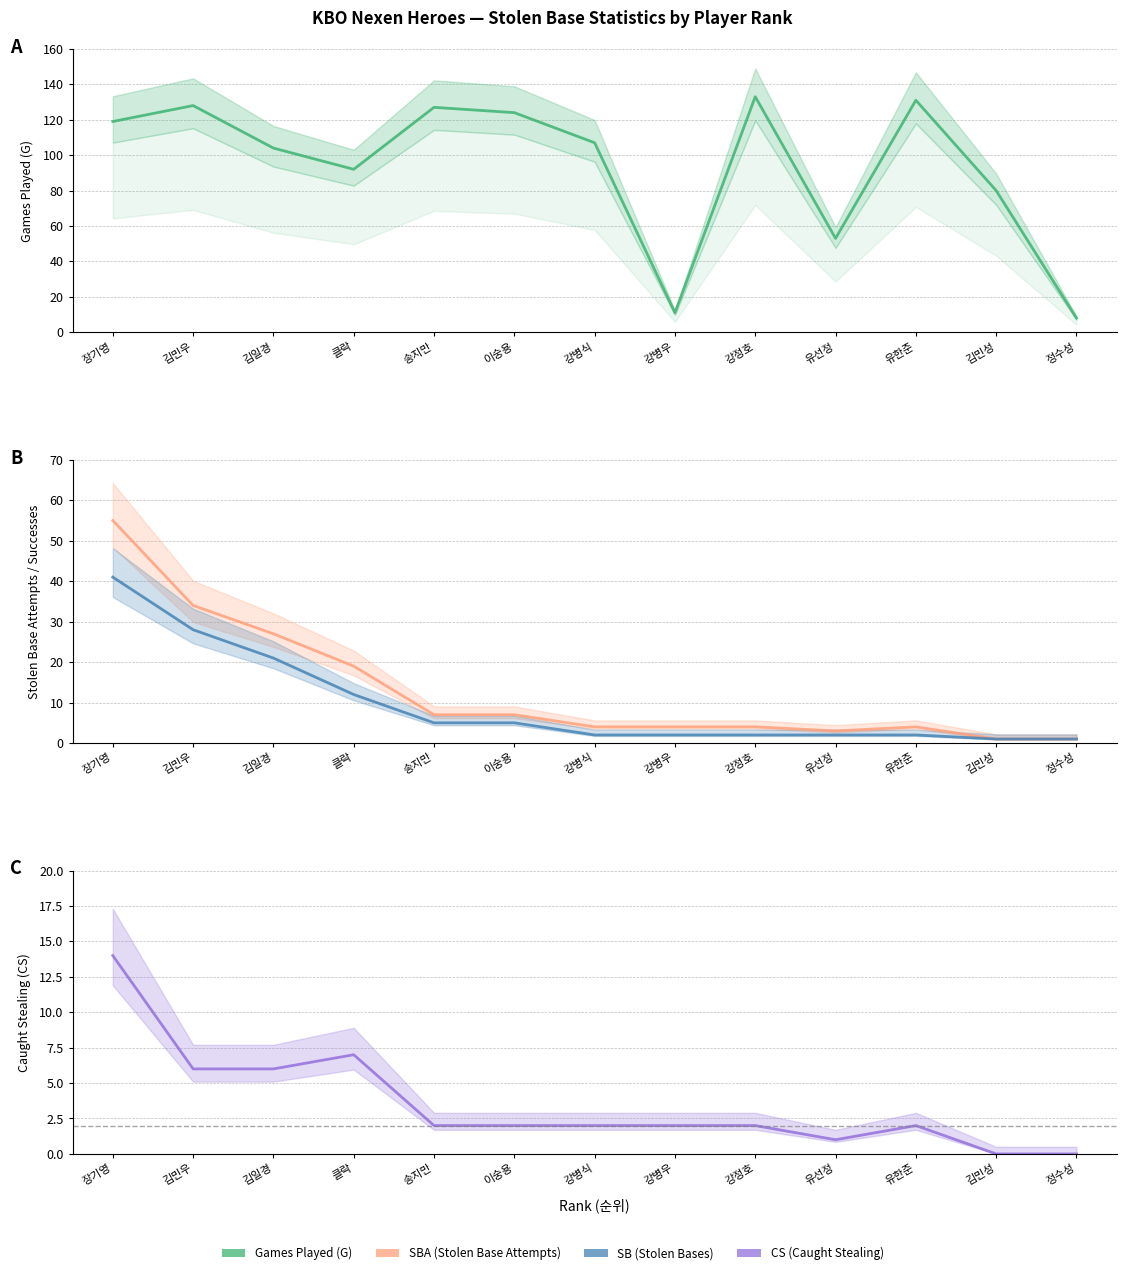

Which series has the widest spread of values?

Games Played (G)